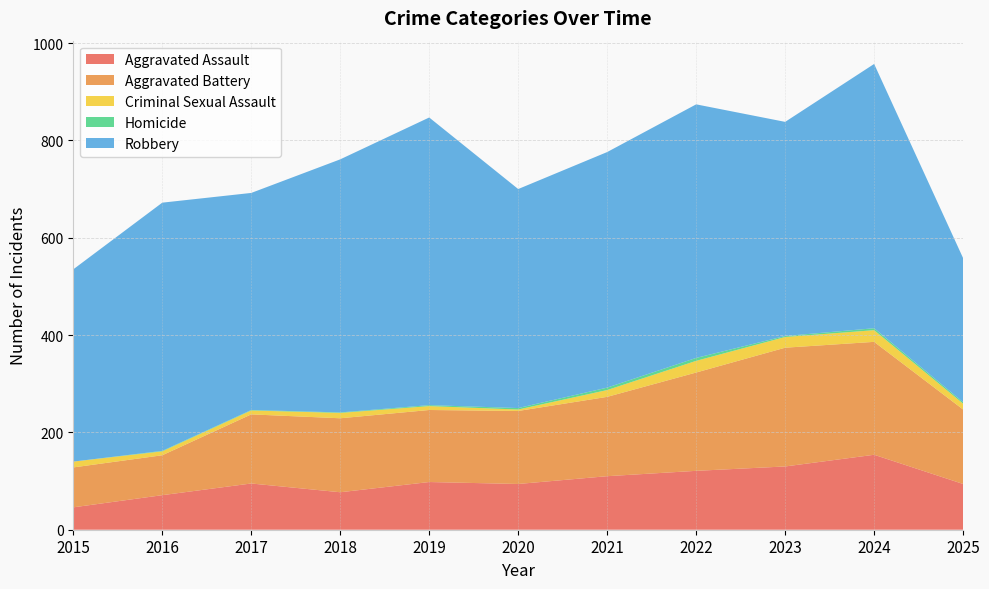

Reading left to right, list all the values displayed in this chart.

Aggravated Assault: 2015=46	2016=71	2017=95	2018=77	2019=98	2020=94	2021=110	2022=121	2023=130	2024=154	2025=94
Aggravated Battery: 2015=82	2016=82	2017=142	2018=152	2019=148	2020=150	2021=163	2022=202	2023=244	2024=232	2025=153
Criminal Sexual Assault: 2015=12	2016=8	2017=8	2018=11	2019=8	2020=3	2021=14	2022=24	2023=22	2024=24	2025=12
Homicide: 2015=0	2016=1	2017=1	2018=1	2019=2	2020=3	2021=5	2022=6	2023=2	2024=4	2025=3
Robbery: 2015=395	2016=510	2017=446	2018=520	2019=591	2020=450	2021=484	2022=521	2023=440	2024=543	2025=296